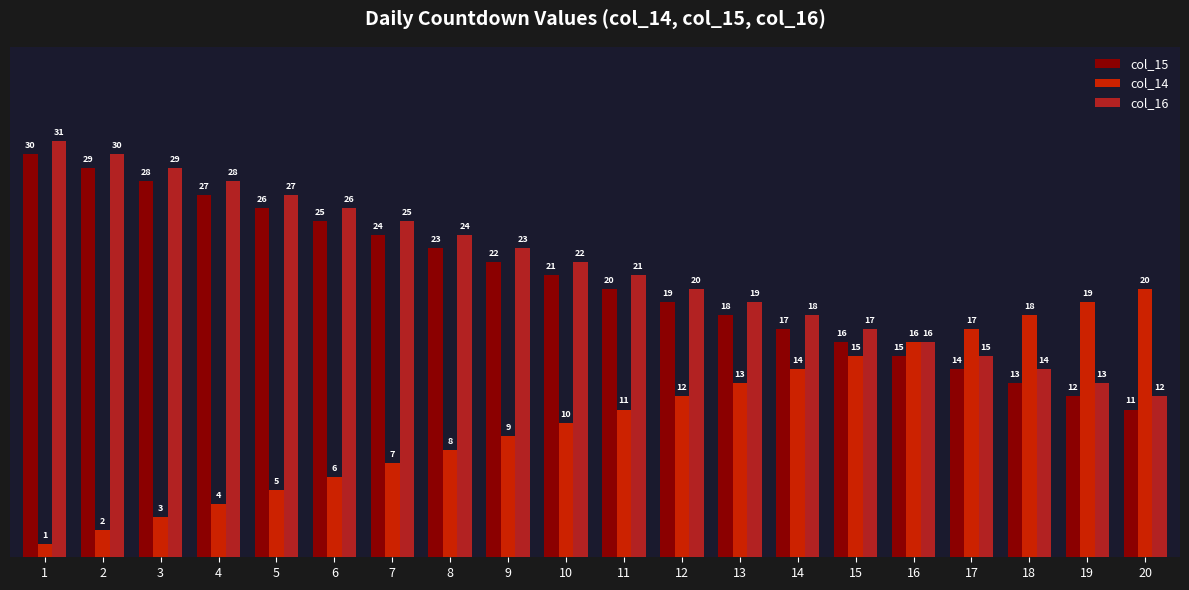

The value of col_15 at 1 is 16. True or false?

False